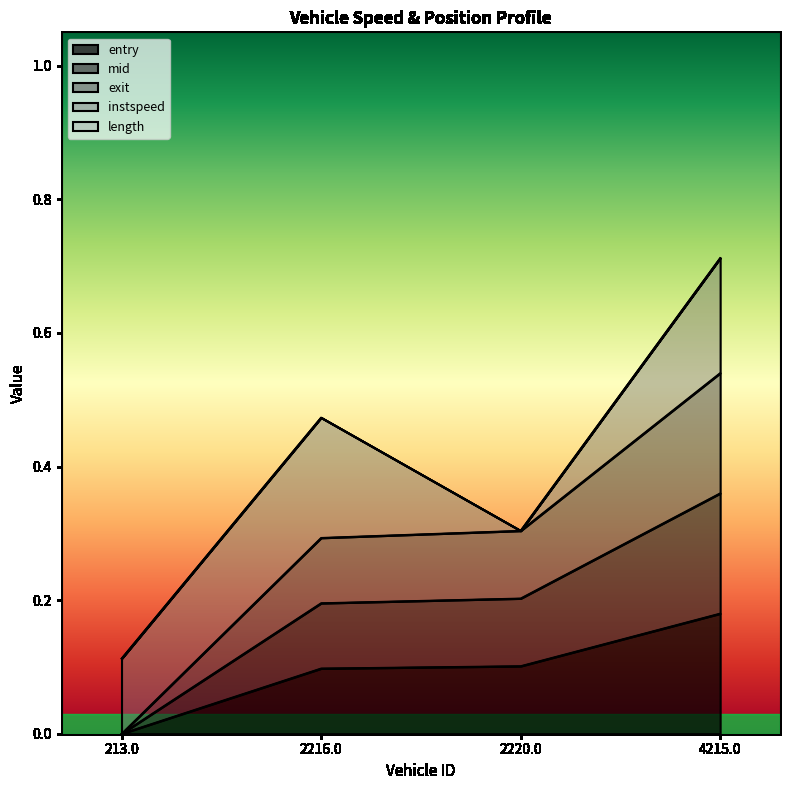

True or false: mid and exit cross at least once.

False